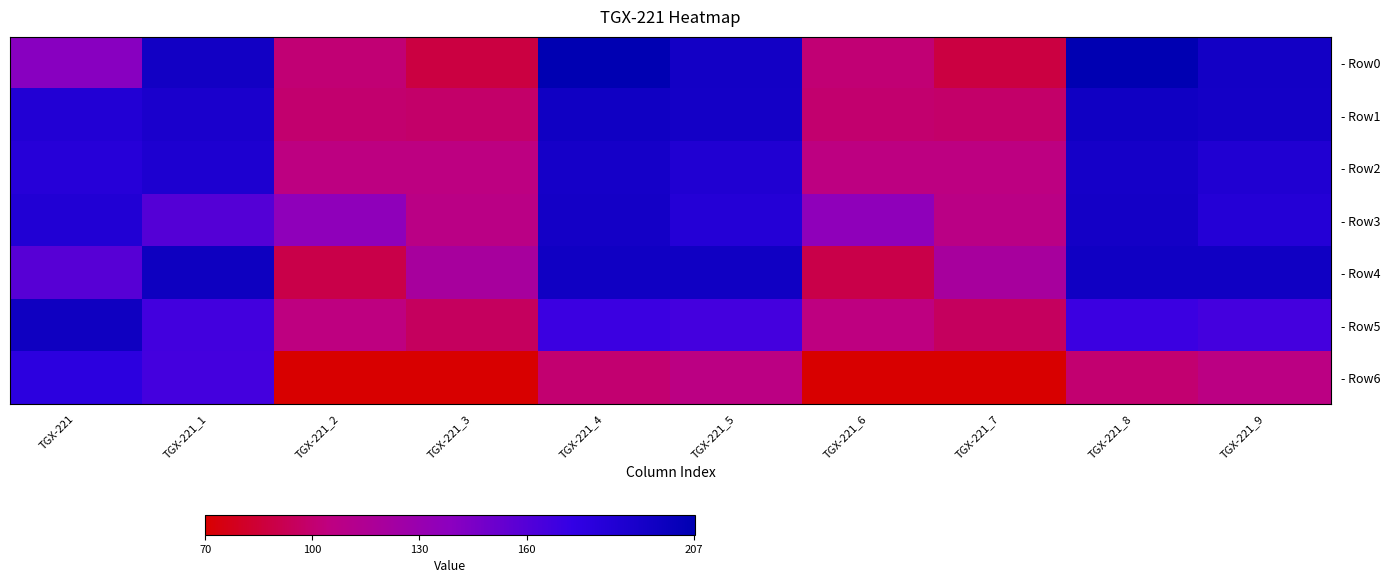

List the series in order of their peak value, lowest first.

- Row6, - Row2, - Row3, - Row1, - Row5, - Row4, - Row0